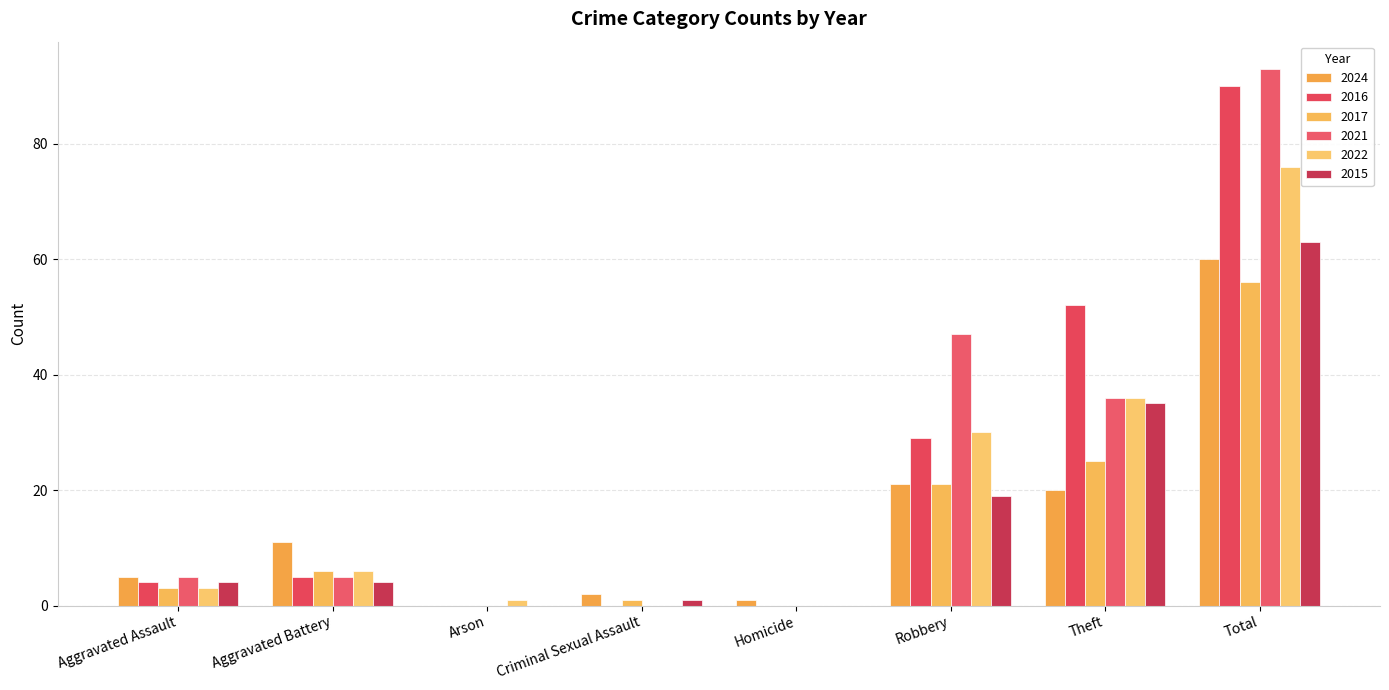

Which series has the largest total across all categories?

2021